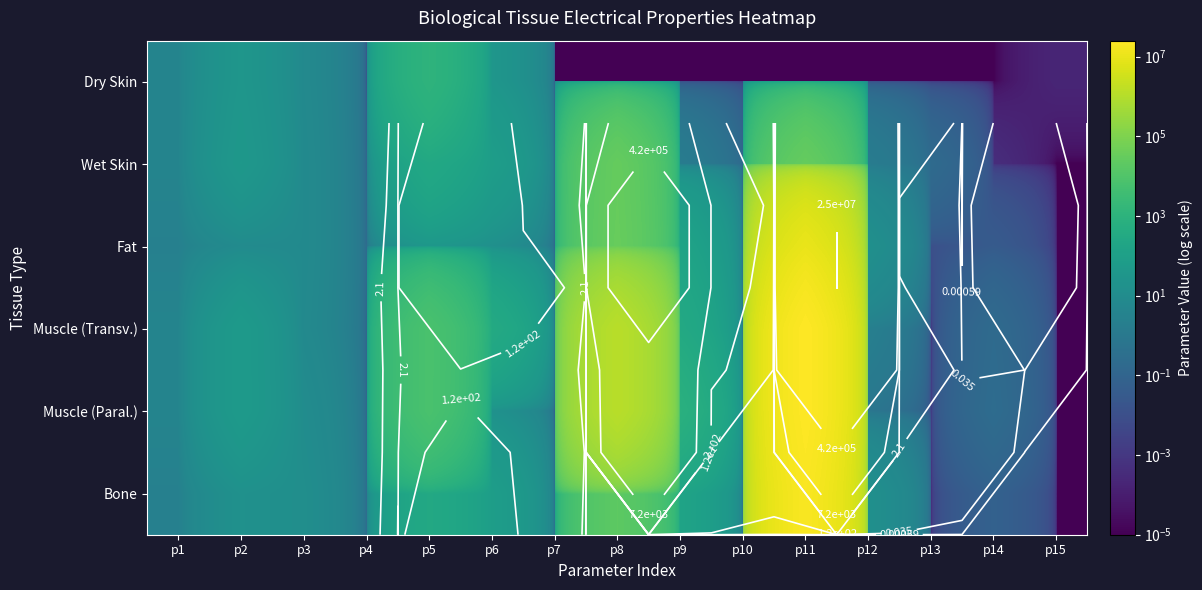

What is the difference between the maximum and minimum values in the Bone series?

20000000.0